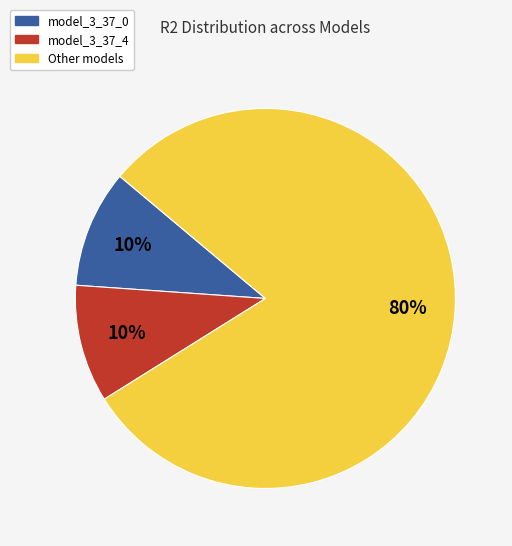

Is there a majority slice in this chart?

Yes